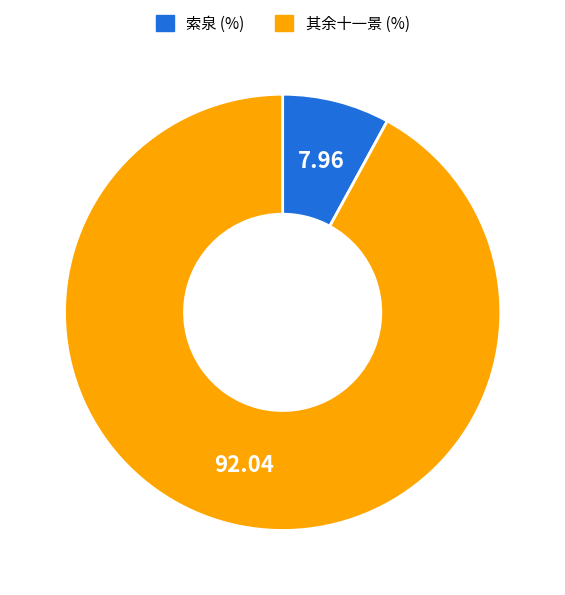

Does any single category account for the majority?

Yes